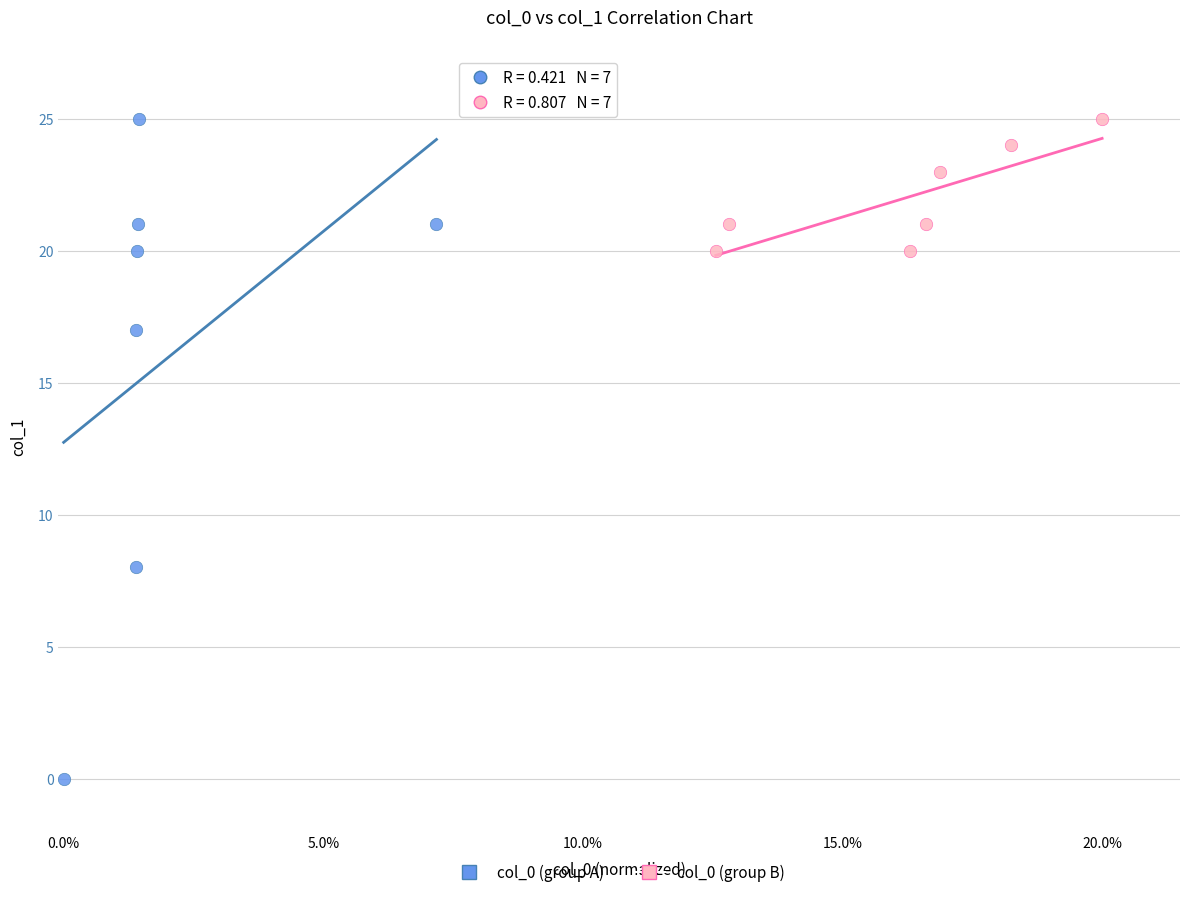

Which series reaches the minimum Y coordinate?

col_0 (group A)